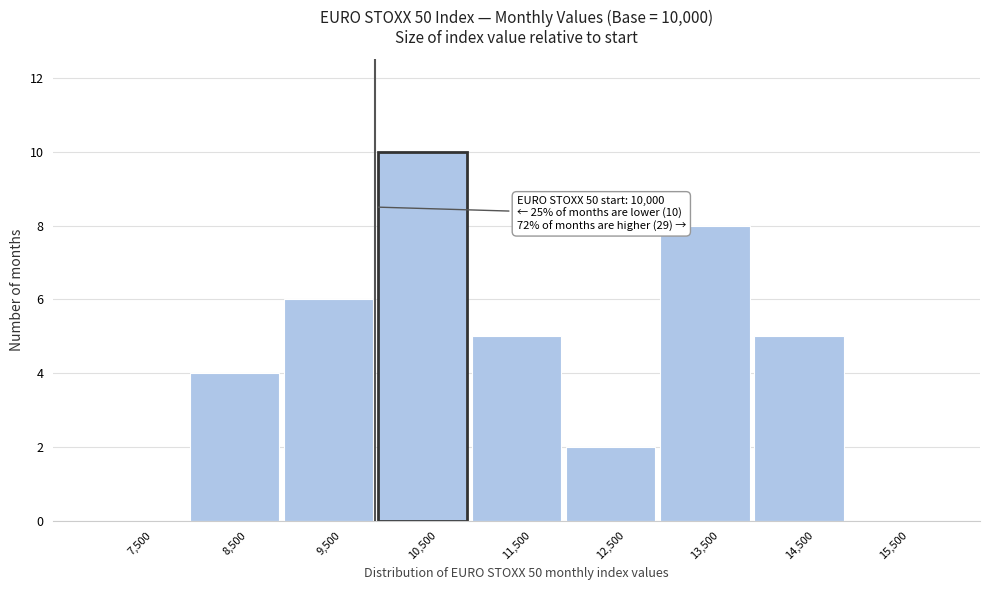

Over which range of the x-axis is the bar tallest?

10000 to 11000